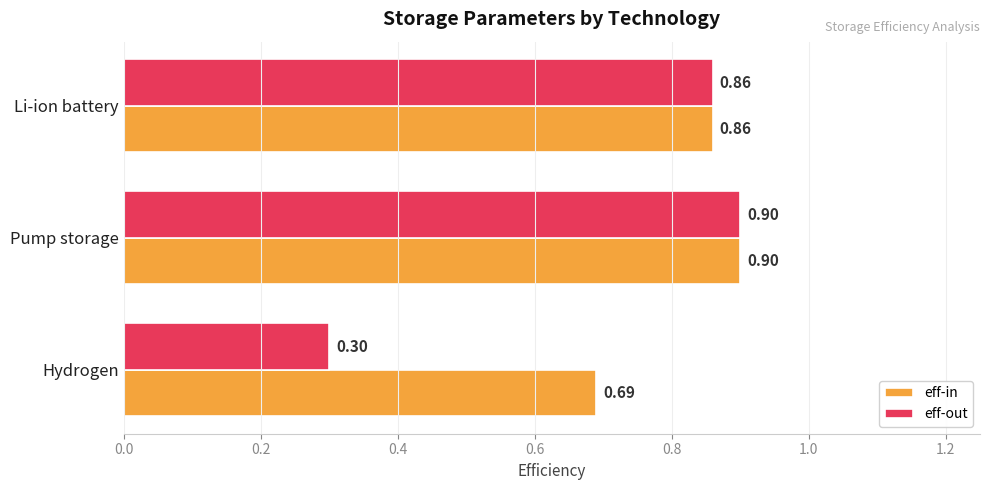

At how many categories does at least one series exceed 0?

3